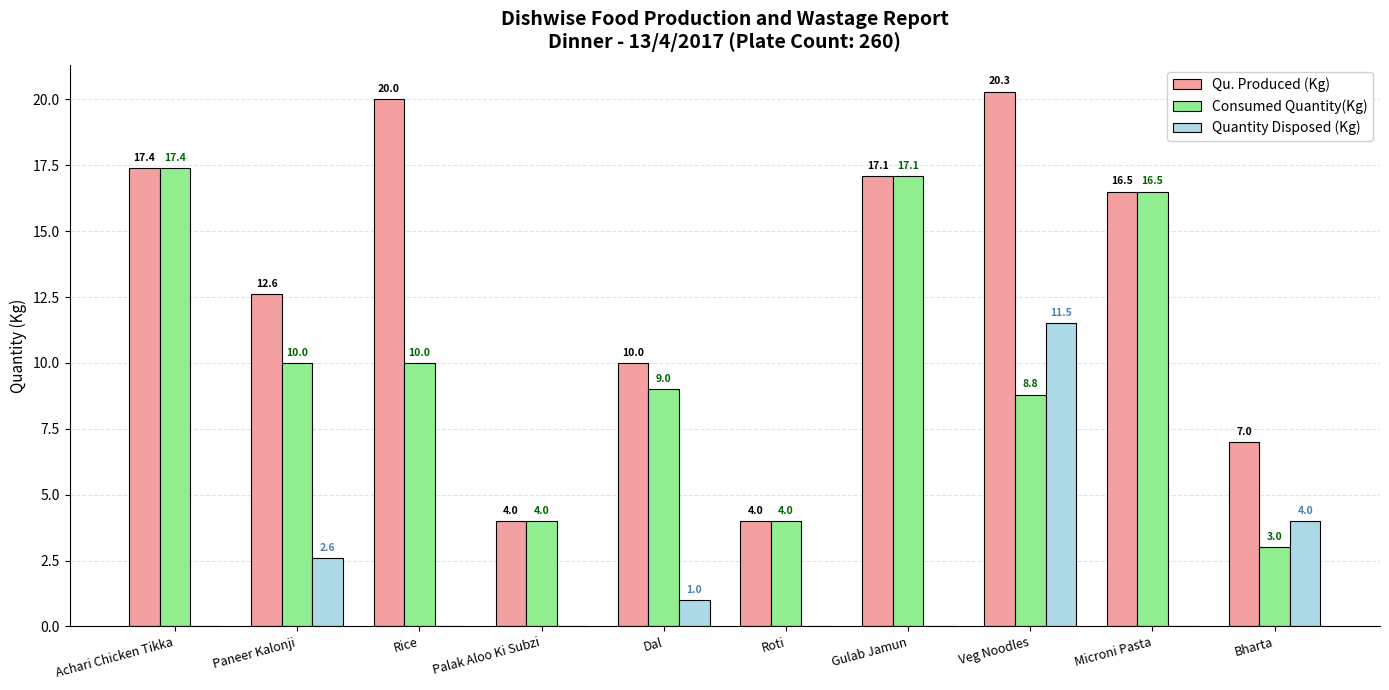

Which series changed the most between Palak Aloo Ki Subzi and Bharta?

Quantity Disposed (Kg)